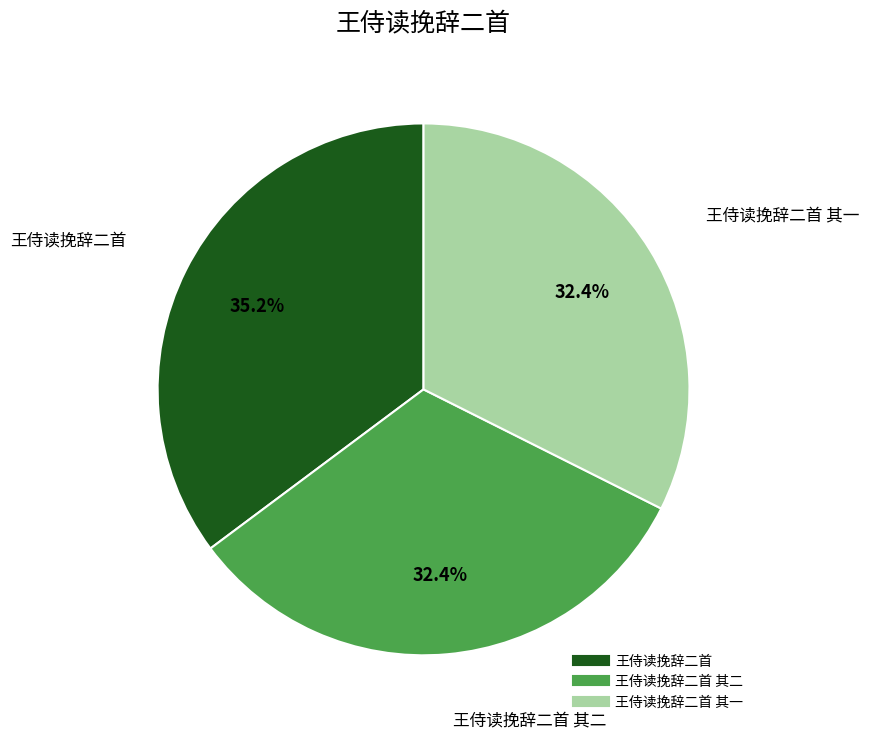

Does any single category account for the majority?

No